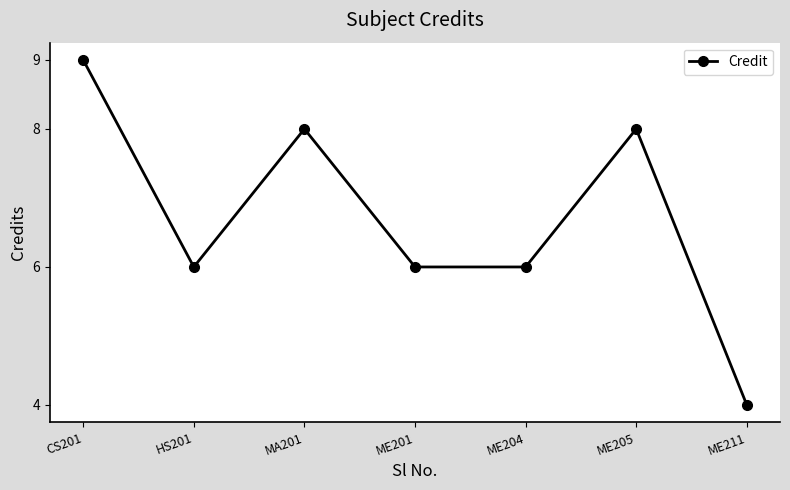

What is the approximate value at ME204?

6